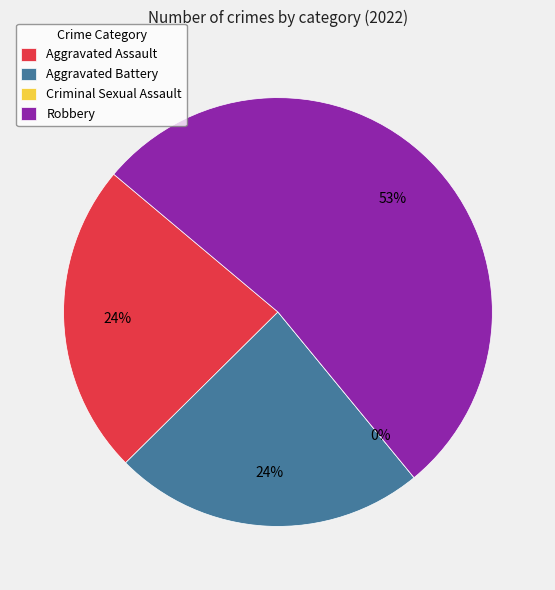

Does any single category account for the majority?

Yes